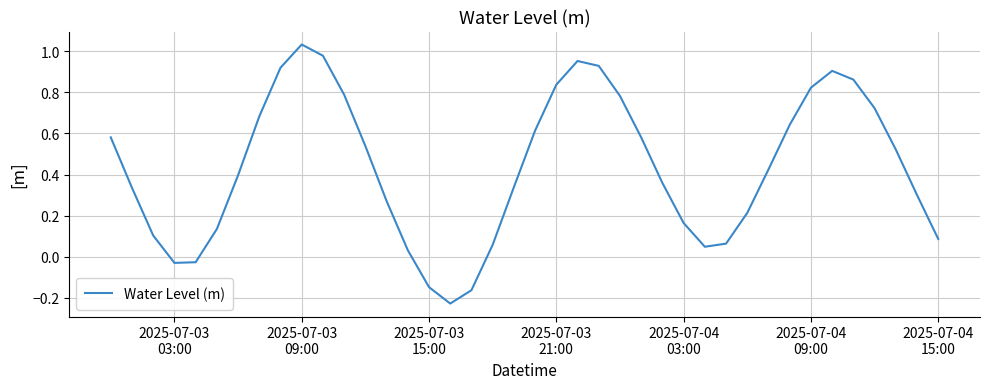

What is the difference between the maximum and minimum values?

1.3